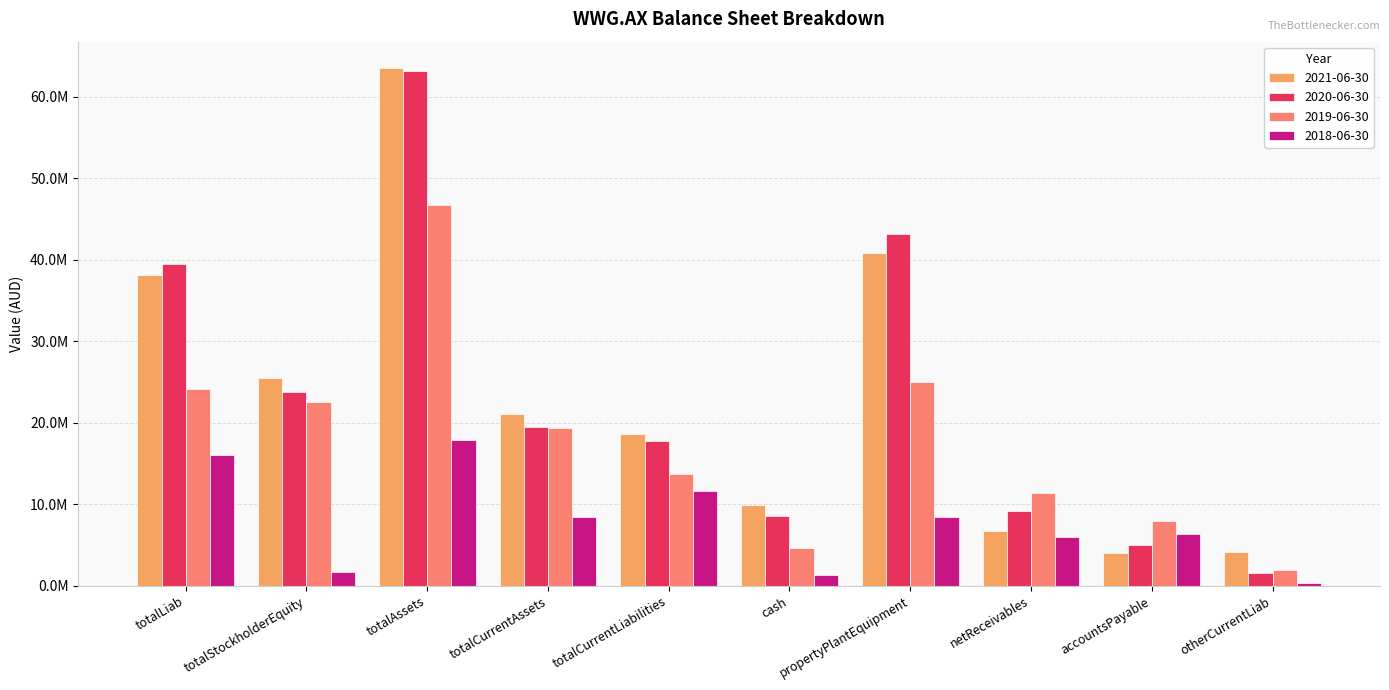

Which has a higher value, totalAssets or netReceivables?

totalAssets